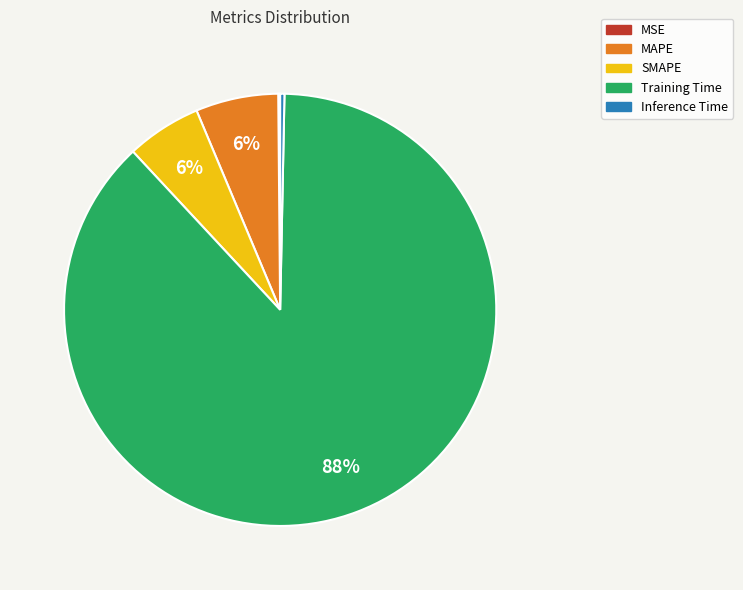

True or false: Training Time accounts for 88% of the total.

True